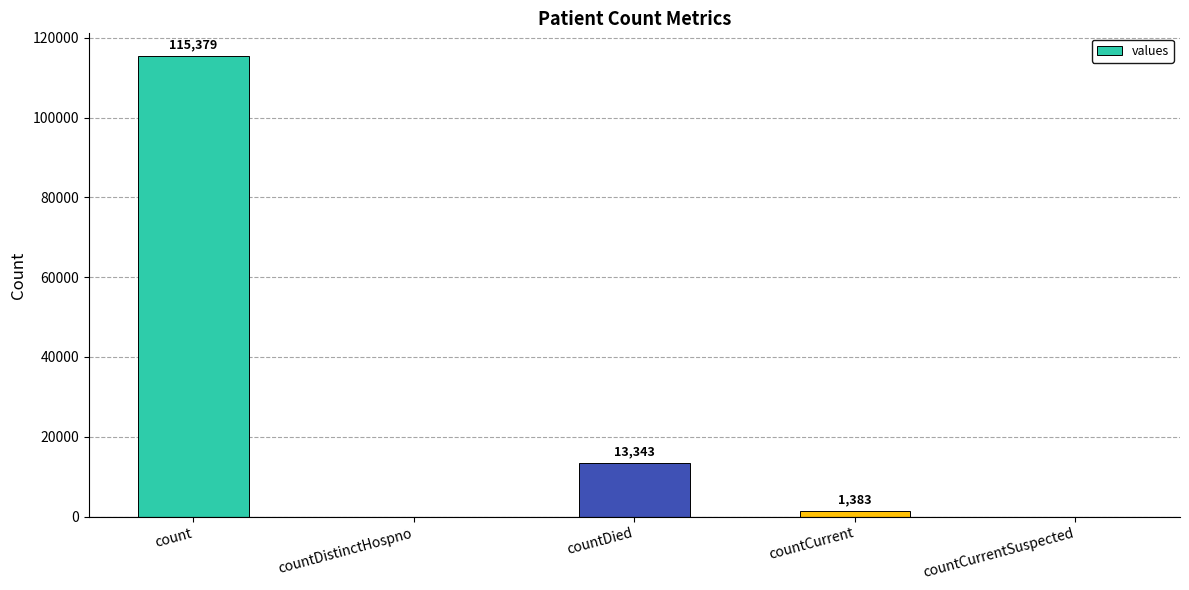

At which category does the chart reach its peak across all series?

count